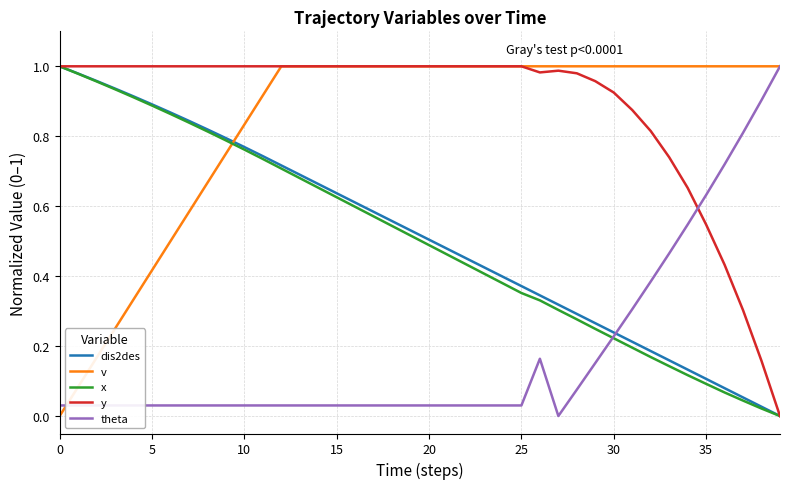

Which series has the largest total across all categories?

y